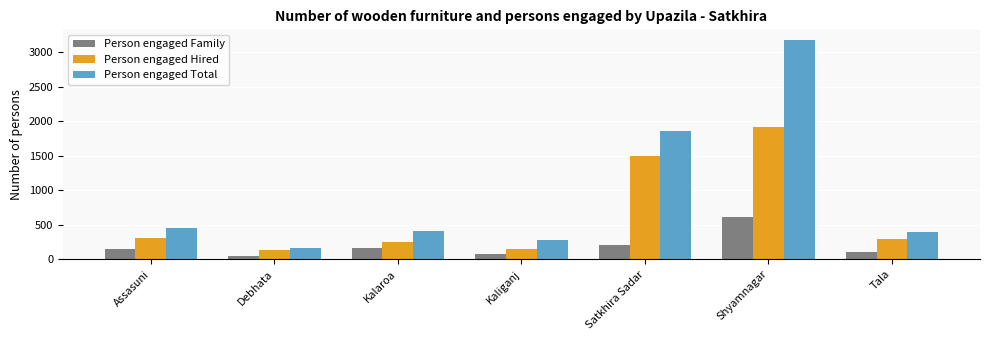

Is it true that Person engaged Total equals 157 at Kalaroa?

False